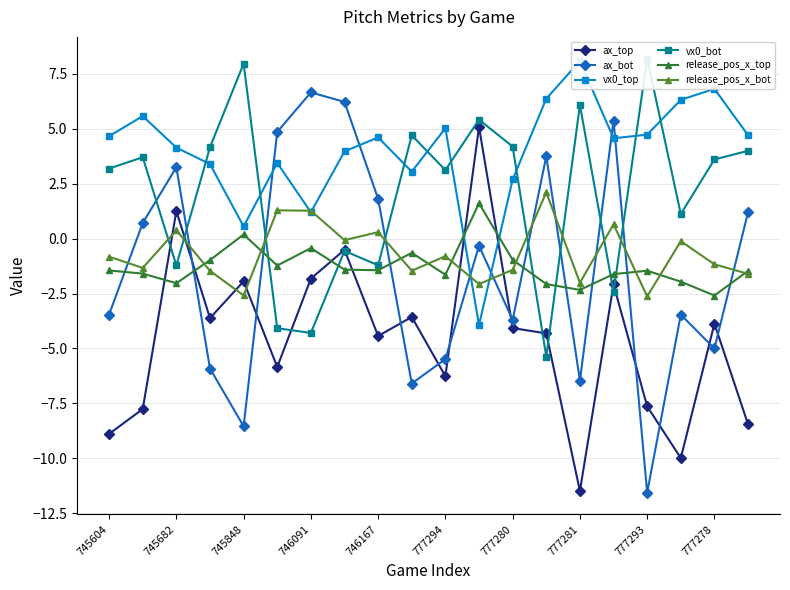

How many intersections are there between ax_top and release_pos_x_bot?

6